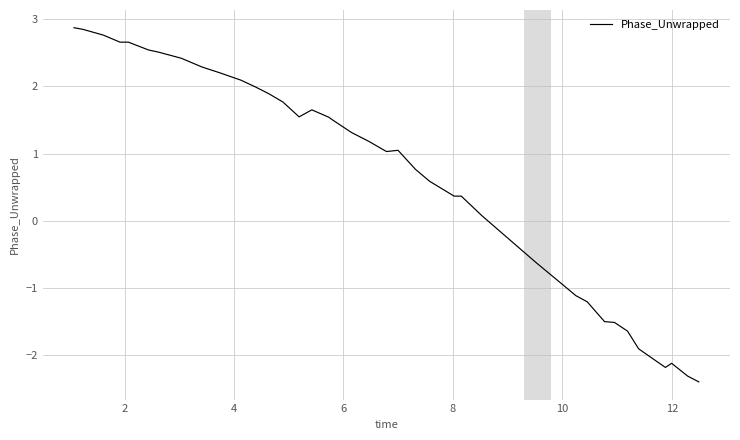

What is the greatest value displayed?

2.9